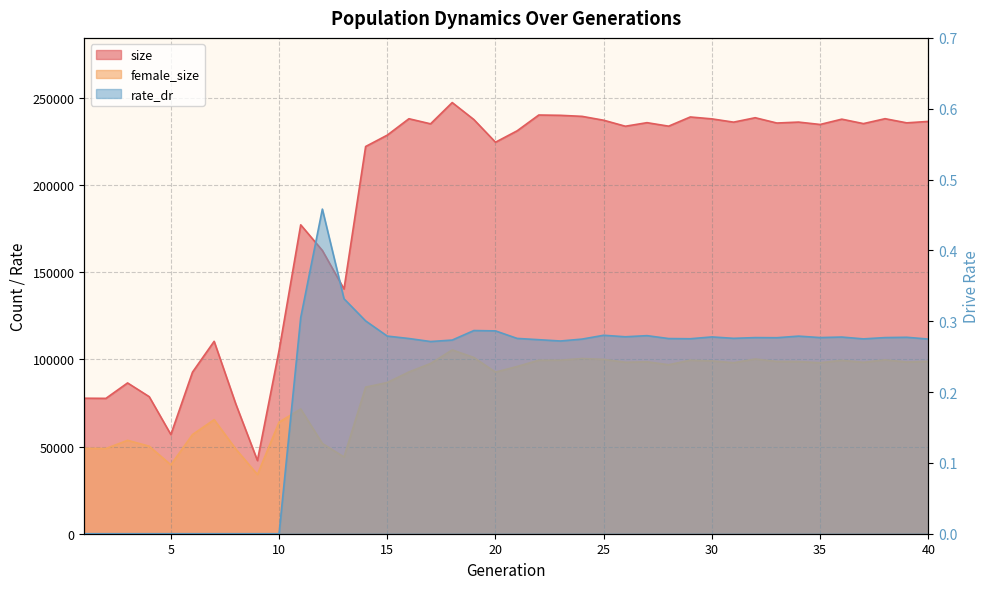

True or false: size has a value of 52345.5 at 28.

False